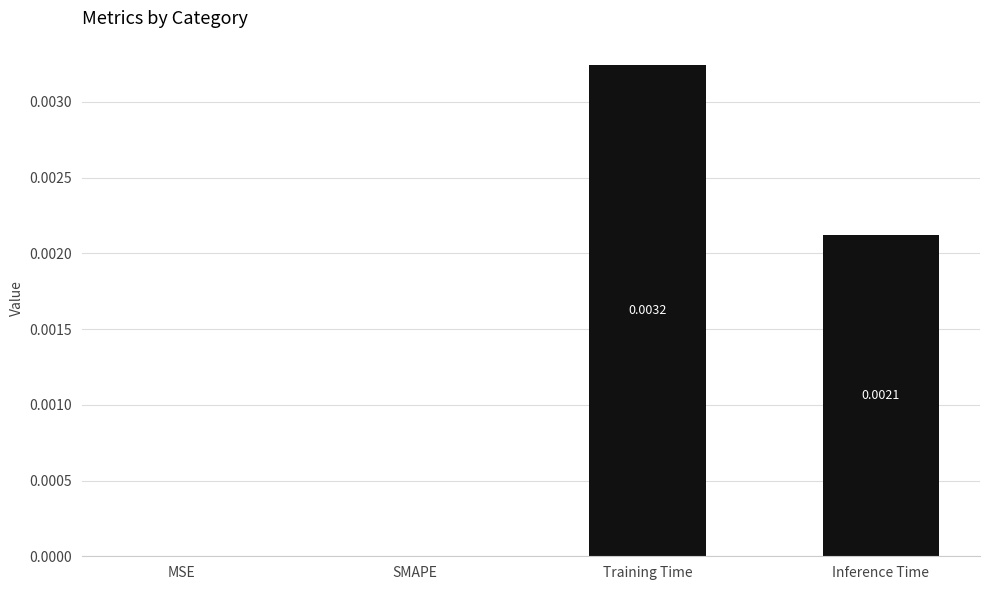

Which category has the highest value across all series?

Training Time